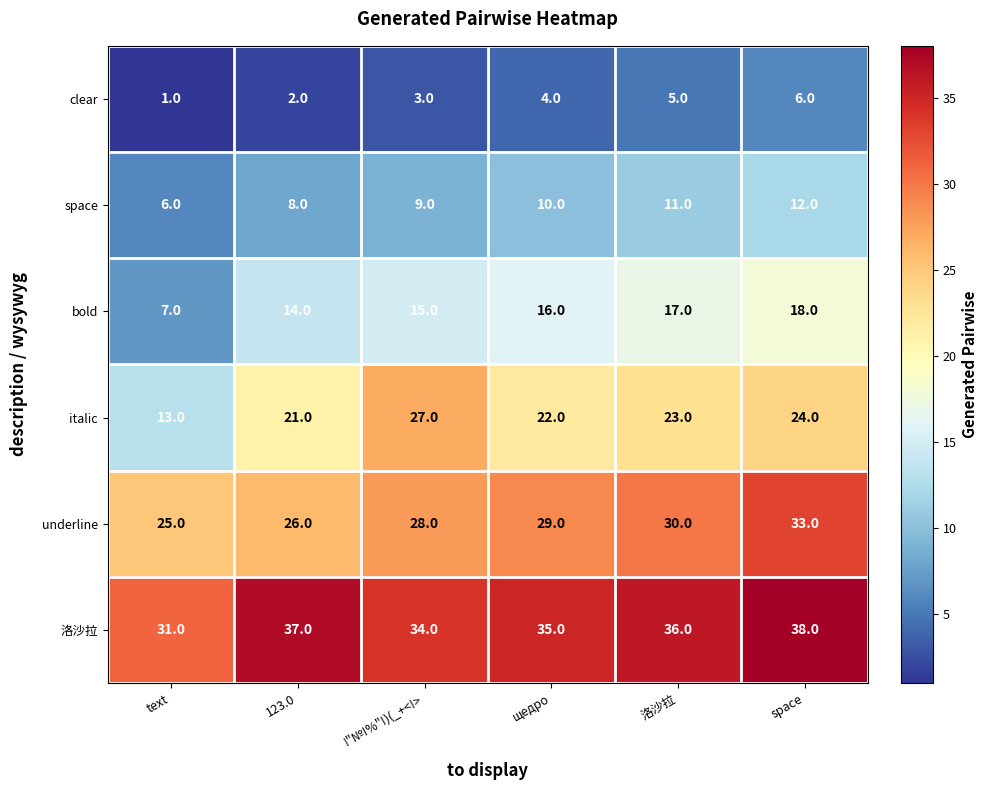

List the series in order of their peak value, highest first.

洛沙拉, underline, italic, bold, space, clear